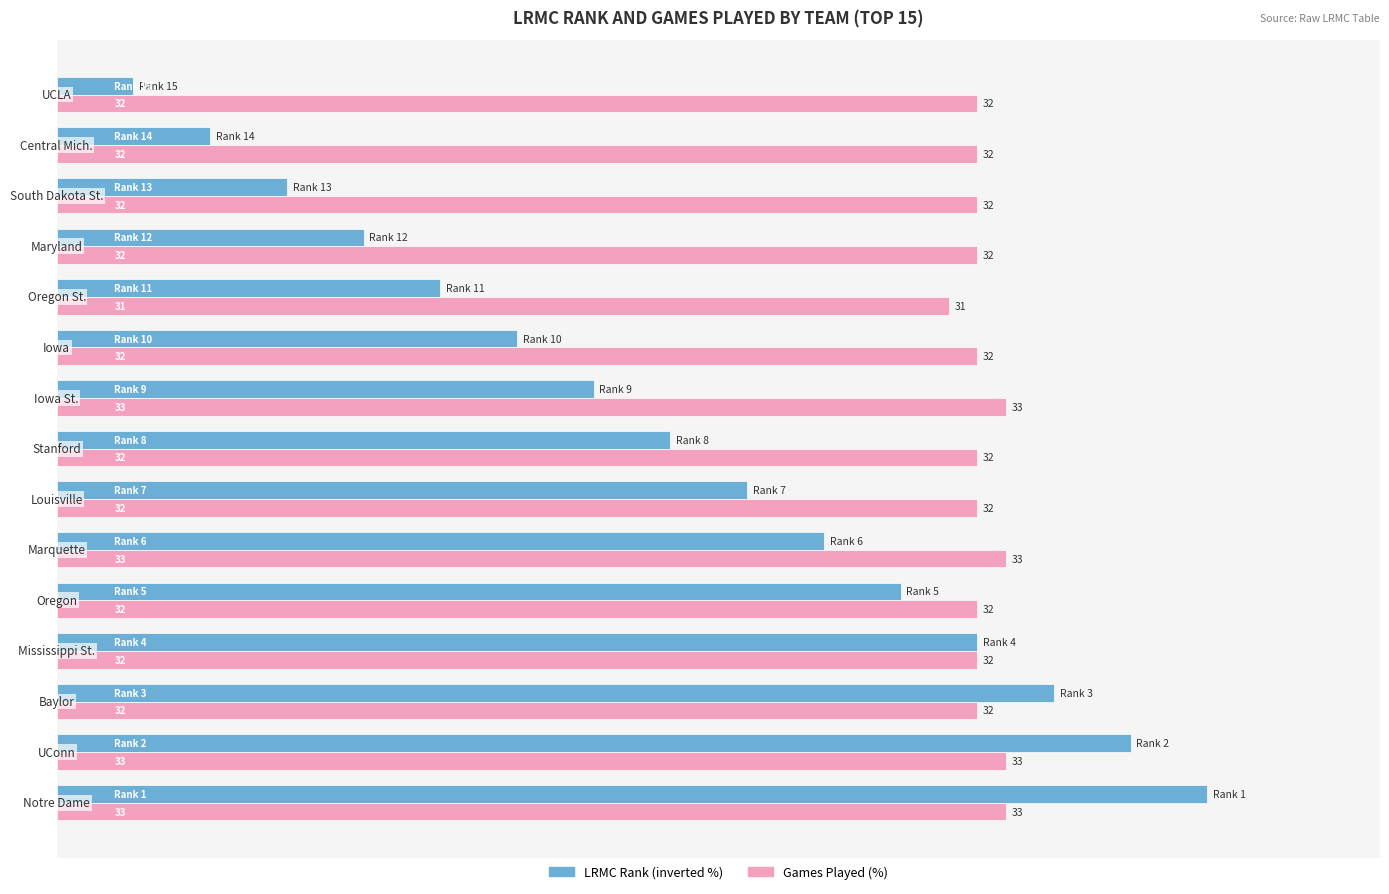

Which series has the largest total across all categories?

Games Played (%)